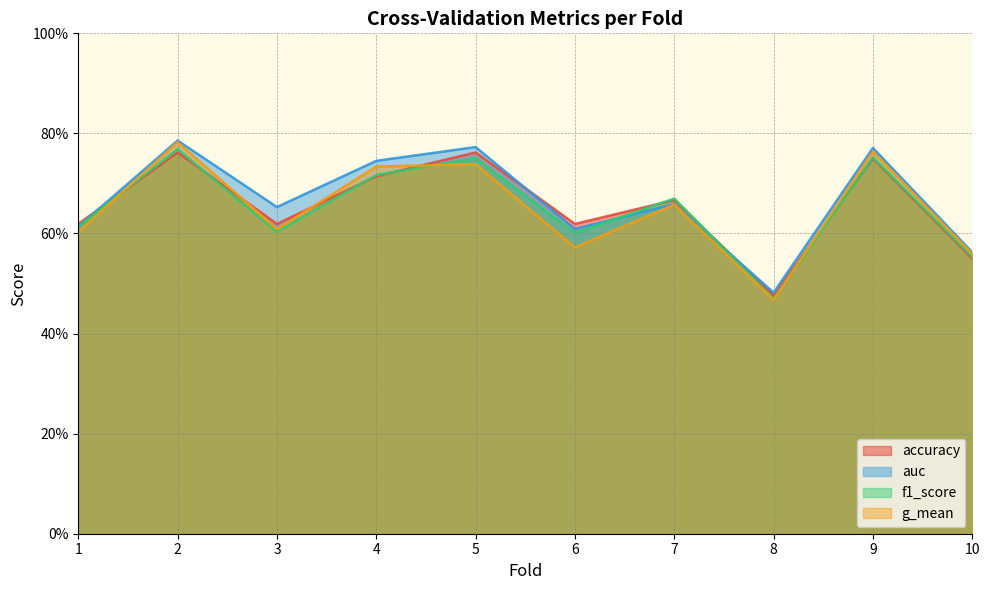

Does the chart have visible grid lines?

Yes